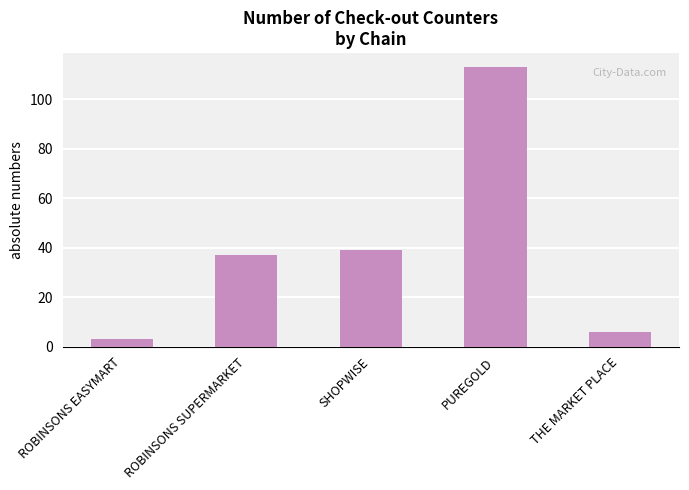

How many series are shown in this chart?

1